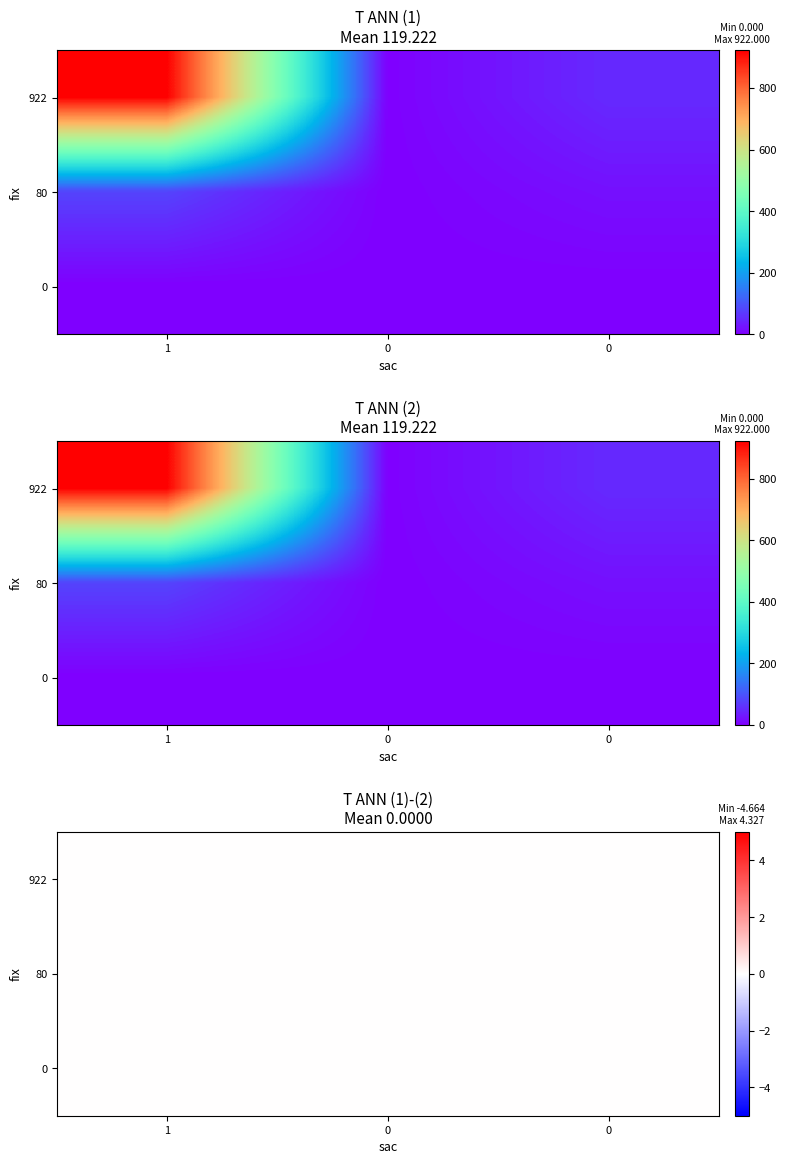

What is the approximate value of row1 at 1, to the nearest 10?

80